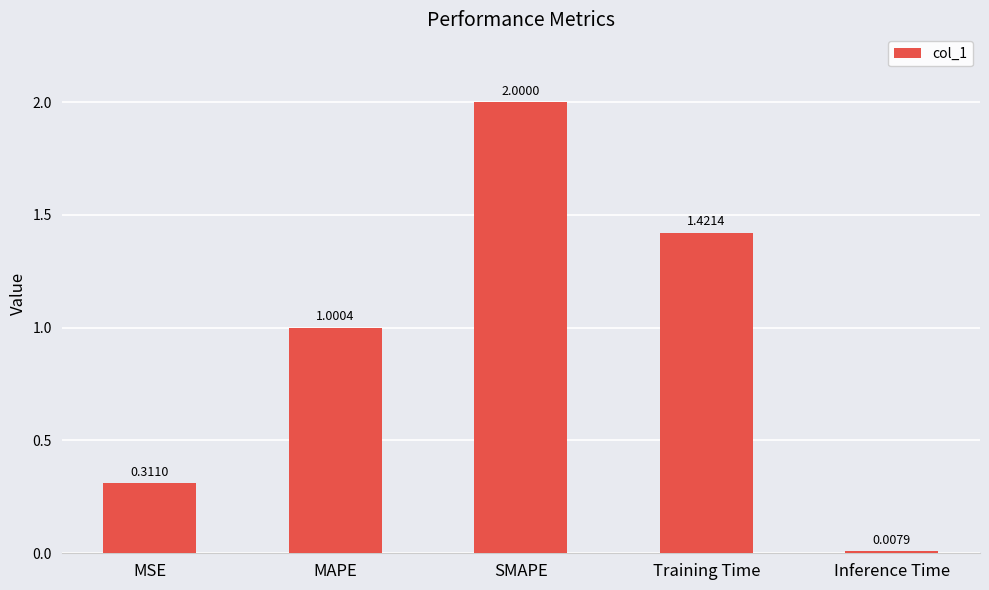

Read the value at MAPE.

1.0